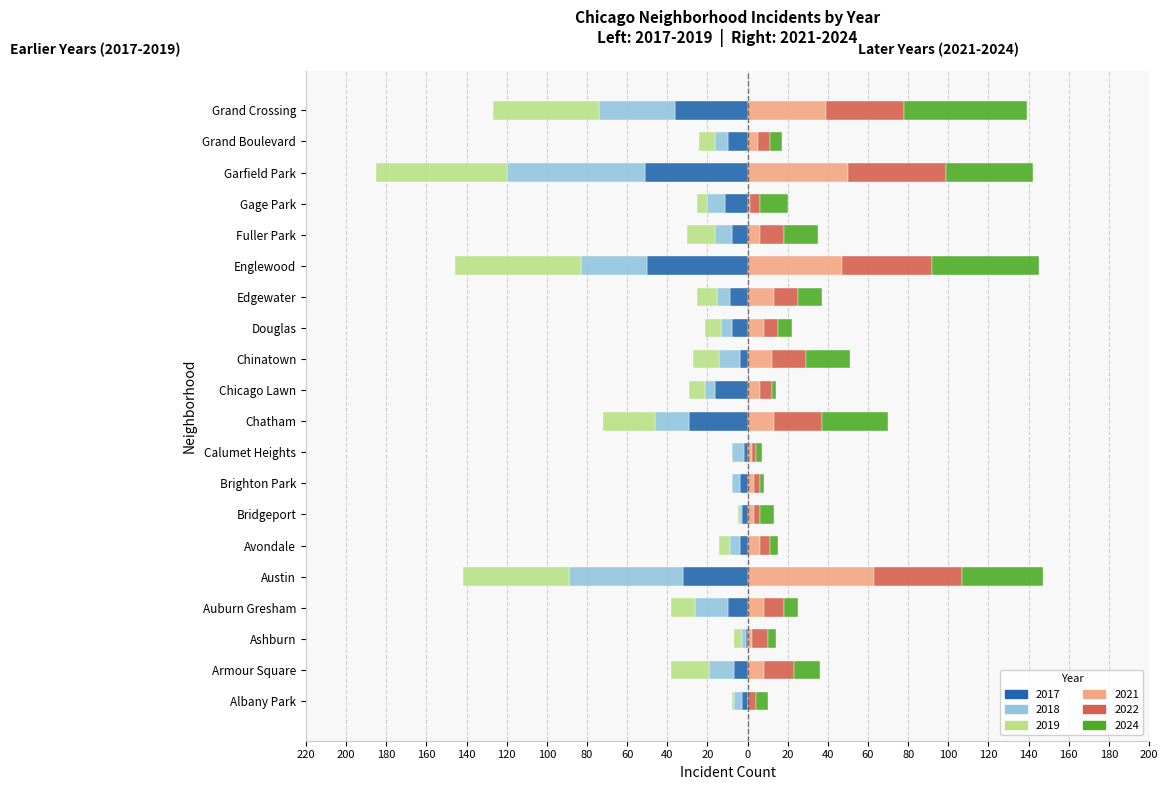

What is the sum of the 2017 values at Chinatown and Grand Boulevard?

-14